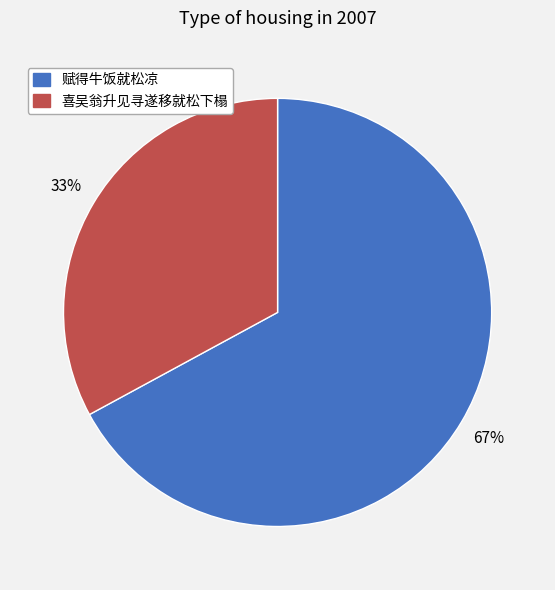

Combined, do 赋得牛饭就松凉 and 喜吴翁升见寻遂移就松下榻 account for over 50%?

Yes